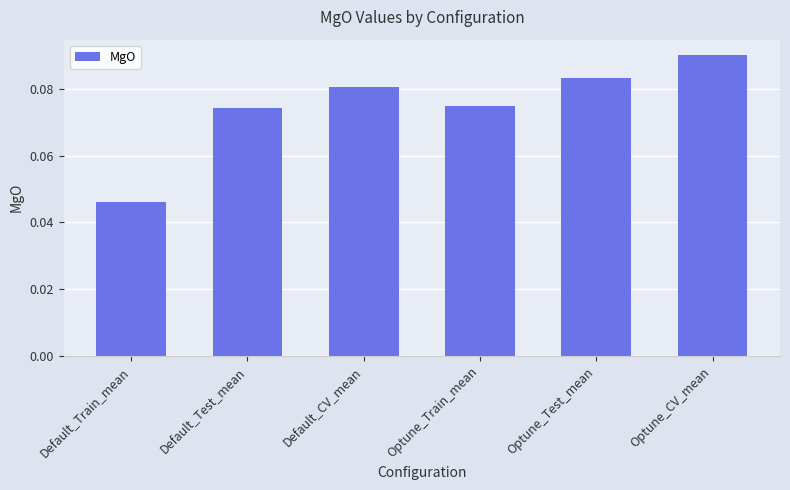

At which category does the chart reach its peak across all series?

Optune_CV_mean